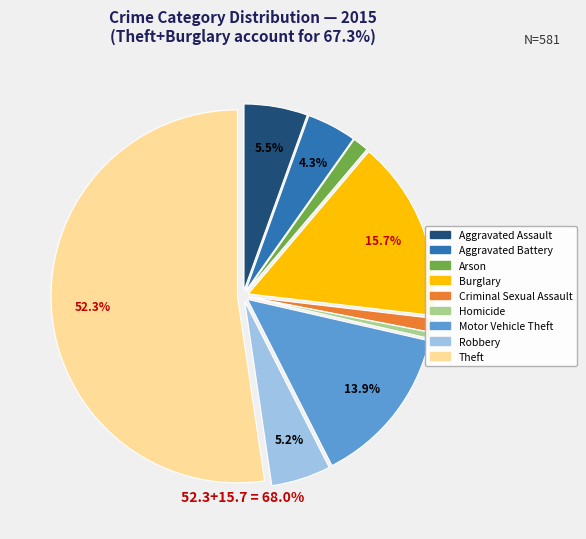

True or false: Aggravated Assault accounts for 1% of the total.

False